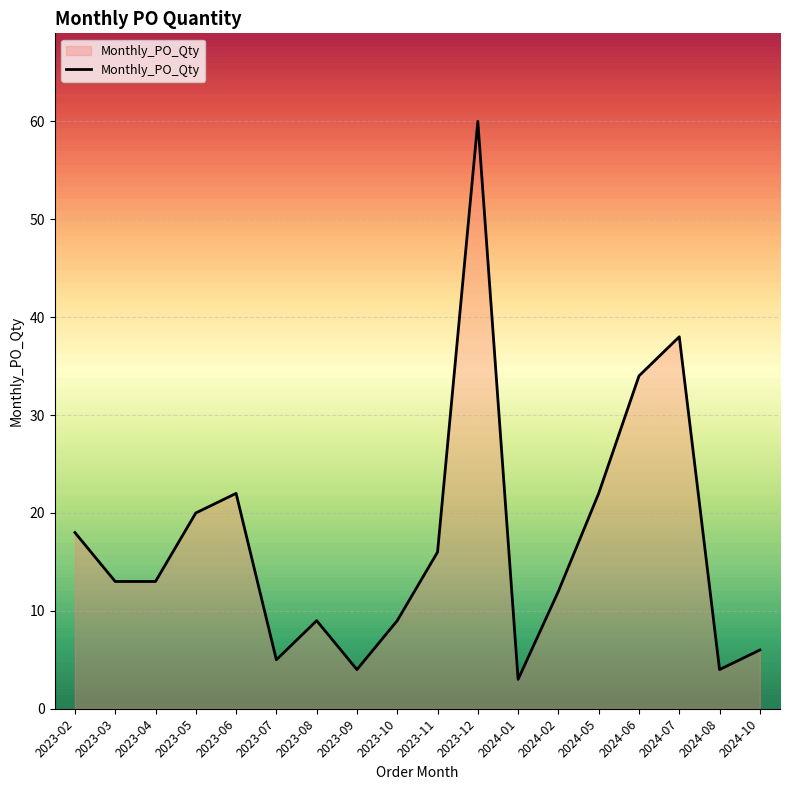

What is the difference between the values at 2023-07 and 2024-07?

33